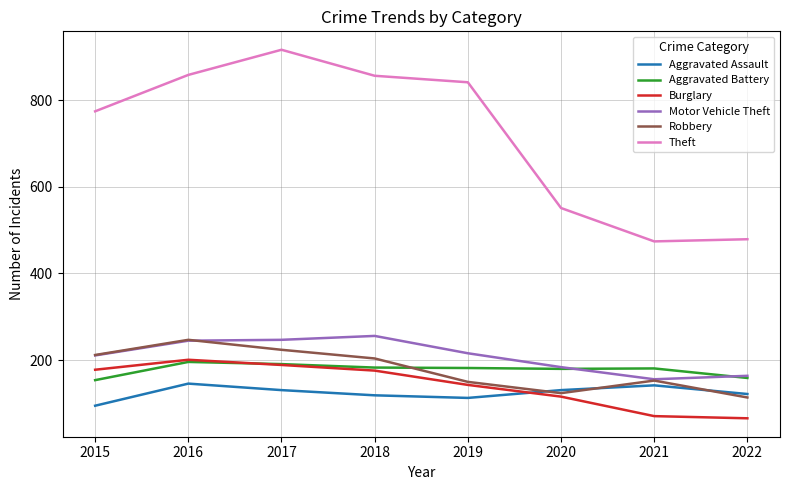

What is the minimum value shown in the chart?

66